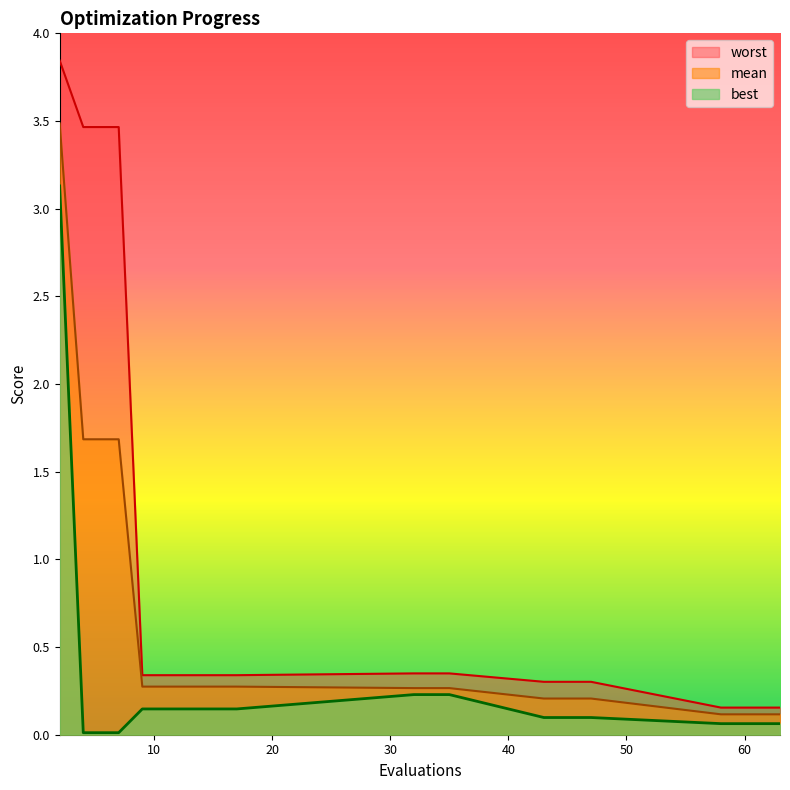

Rank the series by their average value, from highest to lowest.

worst, mean, best